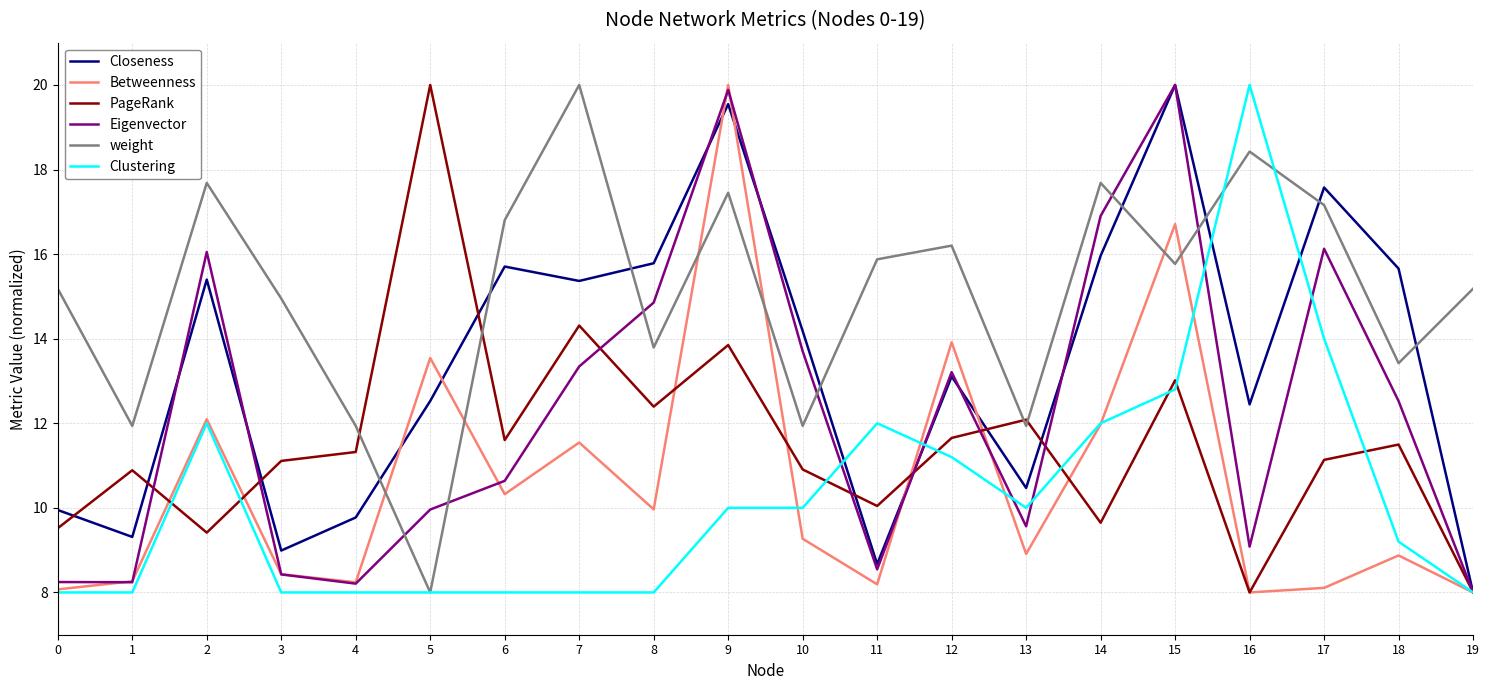

Is it true that Eigenvector equals 10.6 at 6?

True